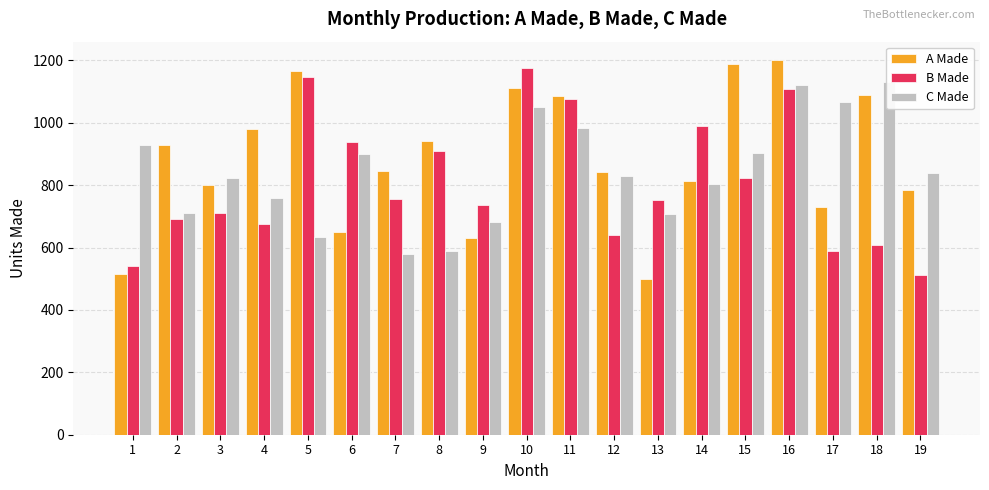

Which series changed the most between 7 and 15?

A Made